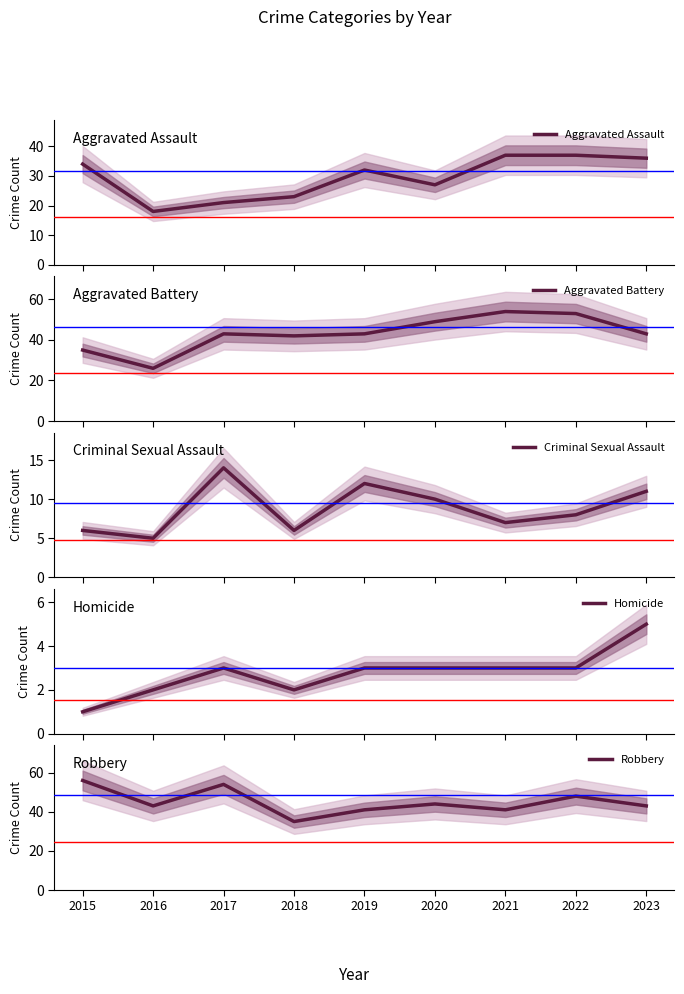

Does the chart have visible grid lines?

No